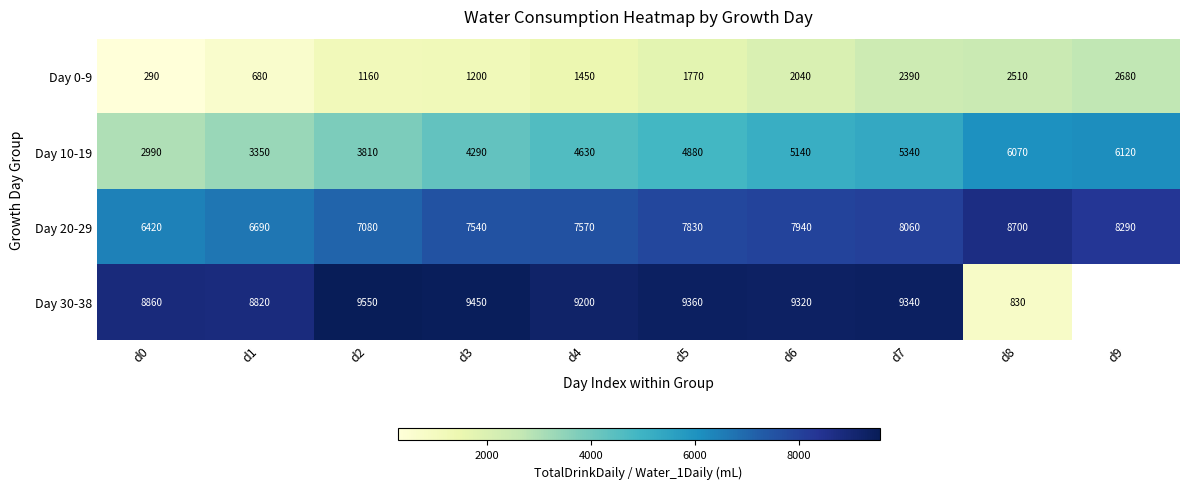

What is the maximum value for Day 20-29?

8700